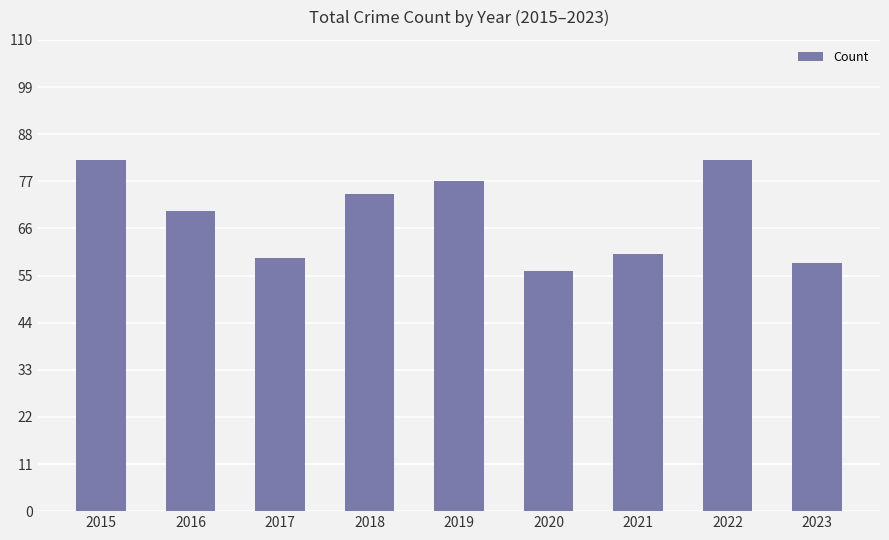

What is the difference between the values at 2022 and 2020?

26